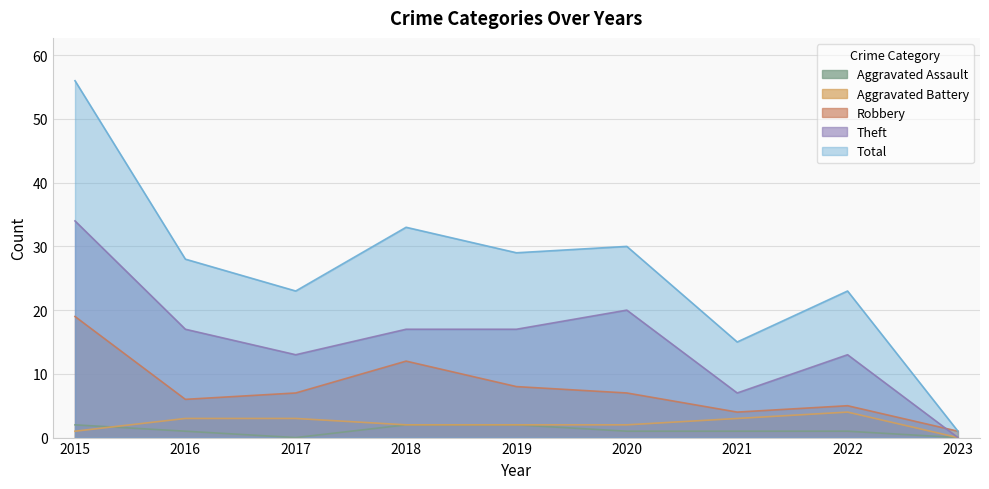

Which has a higher value, 2016 or 2017?

2016